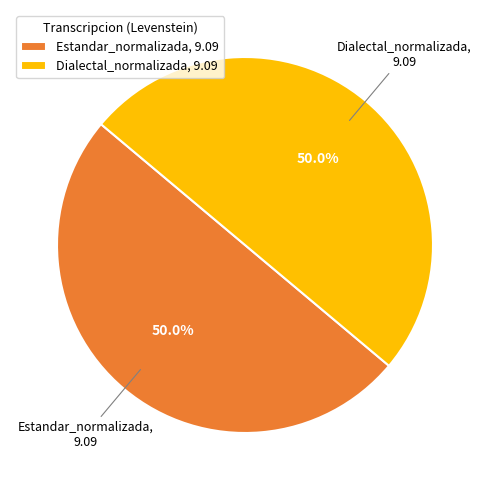

Approximately how many times larger is the value at Estandar_normalizada compared to Dialectal_normalizada?

1.0